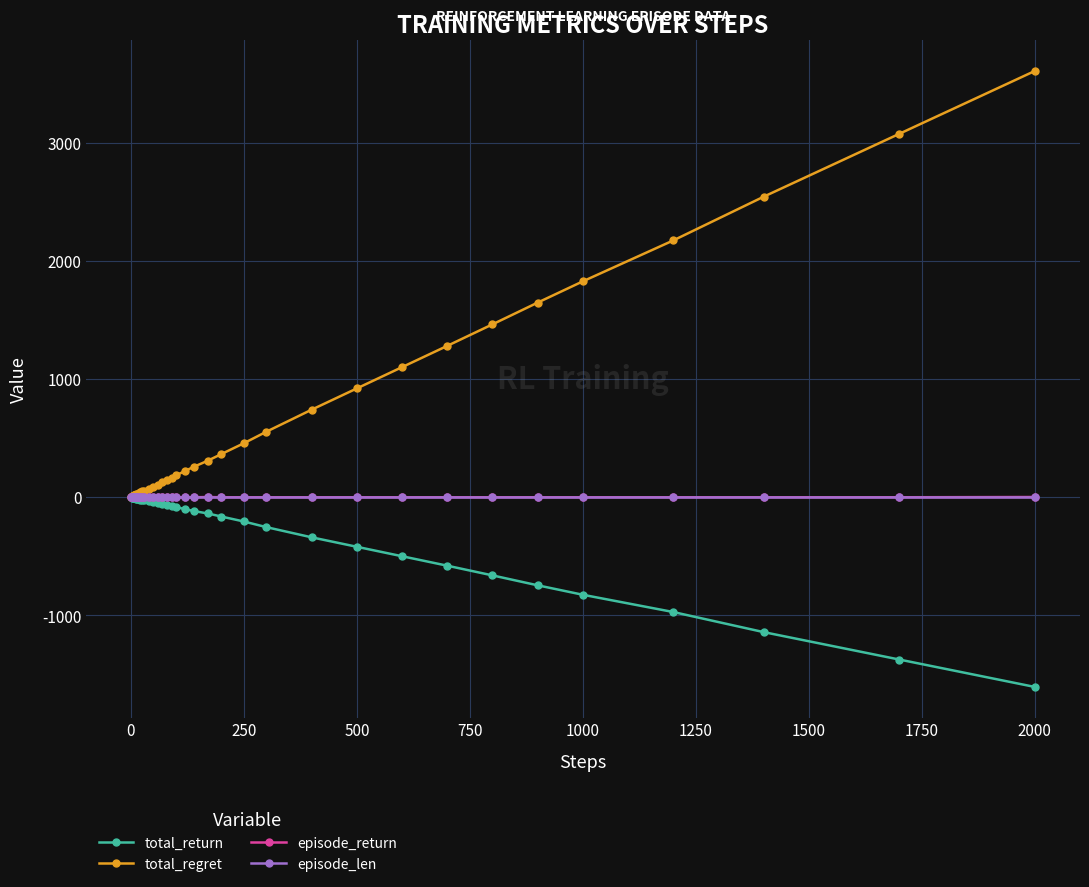

What is the minimum value for total_return?

-1606